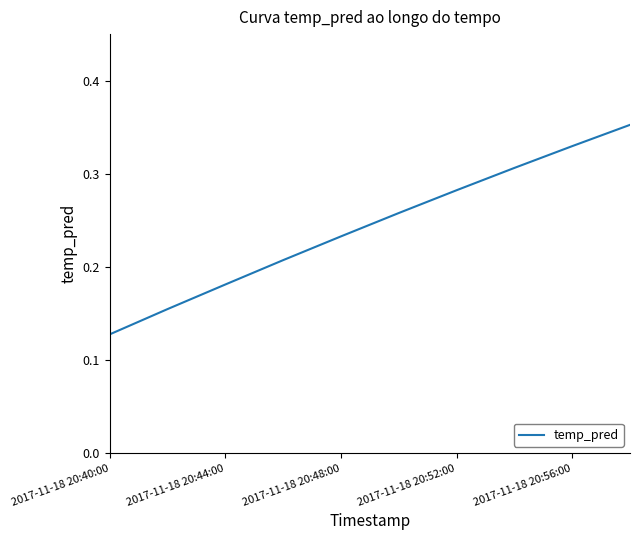

How many lines are shown in the chart?

1